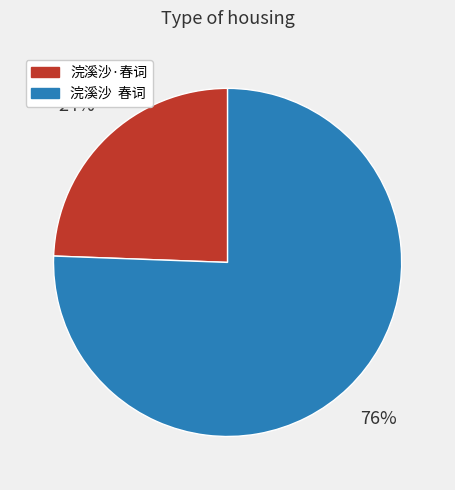

To the nearest percent, what portion does 浣溪沙·春词 represent?

24%